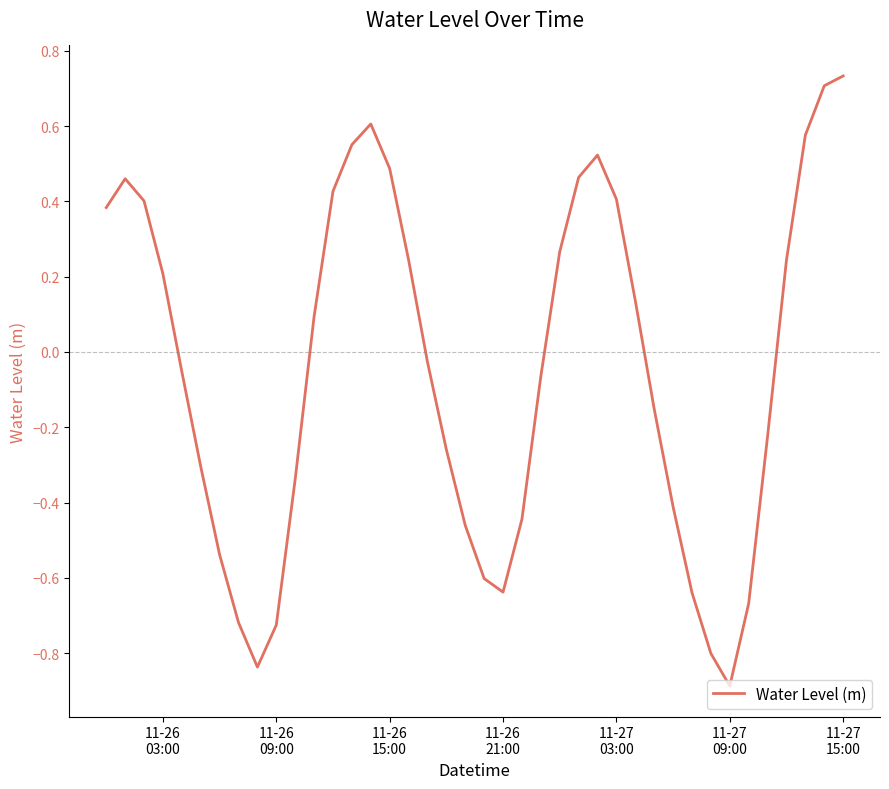

What is the difference between the maximum and minimum values?

1.6